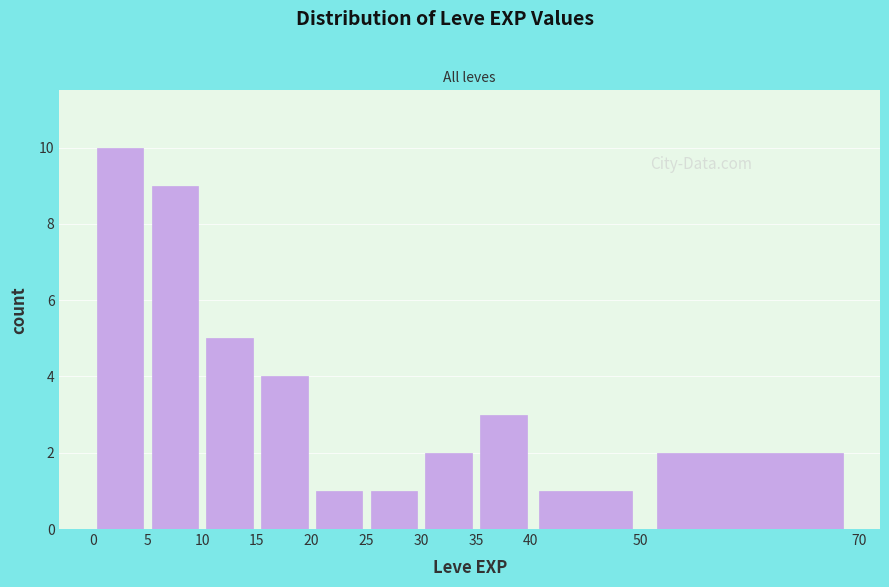

Over which range of the x-axis is the bar tallest?

0 to 5